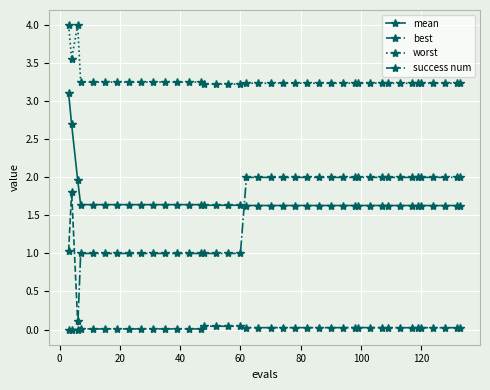

What is the maximum value for mean?

3.1